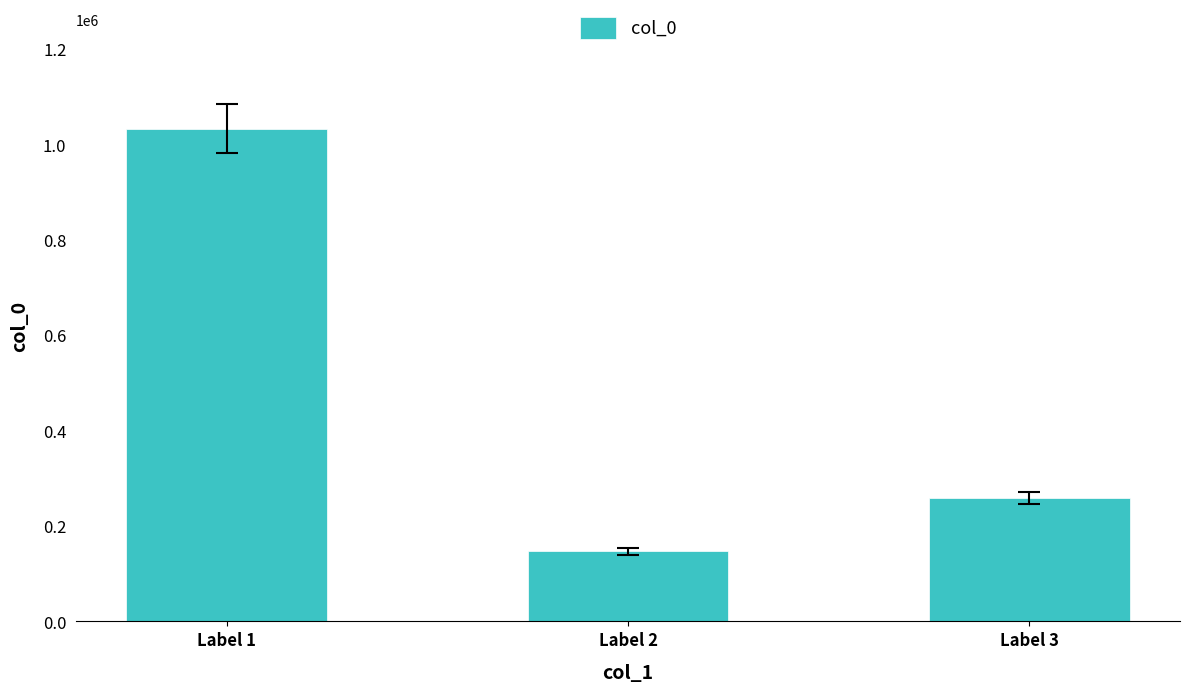

Where is the data nearest to the value 590512?

Label 3